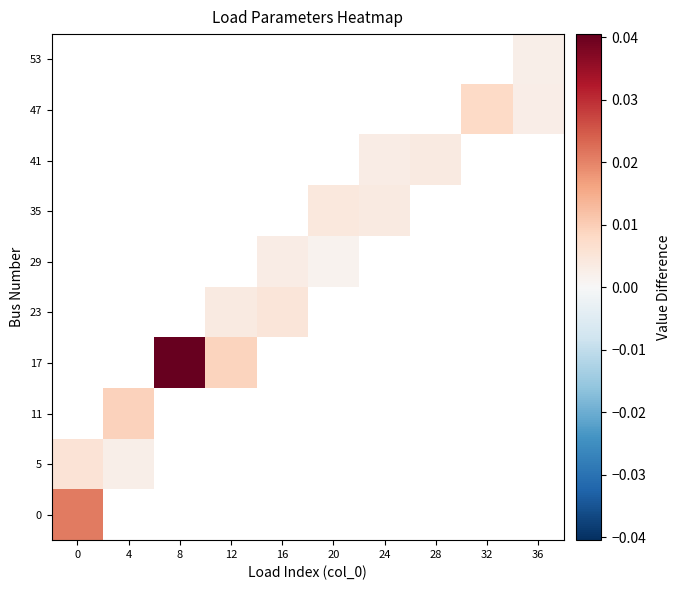

Count the number of data series in this chart.

10